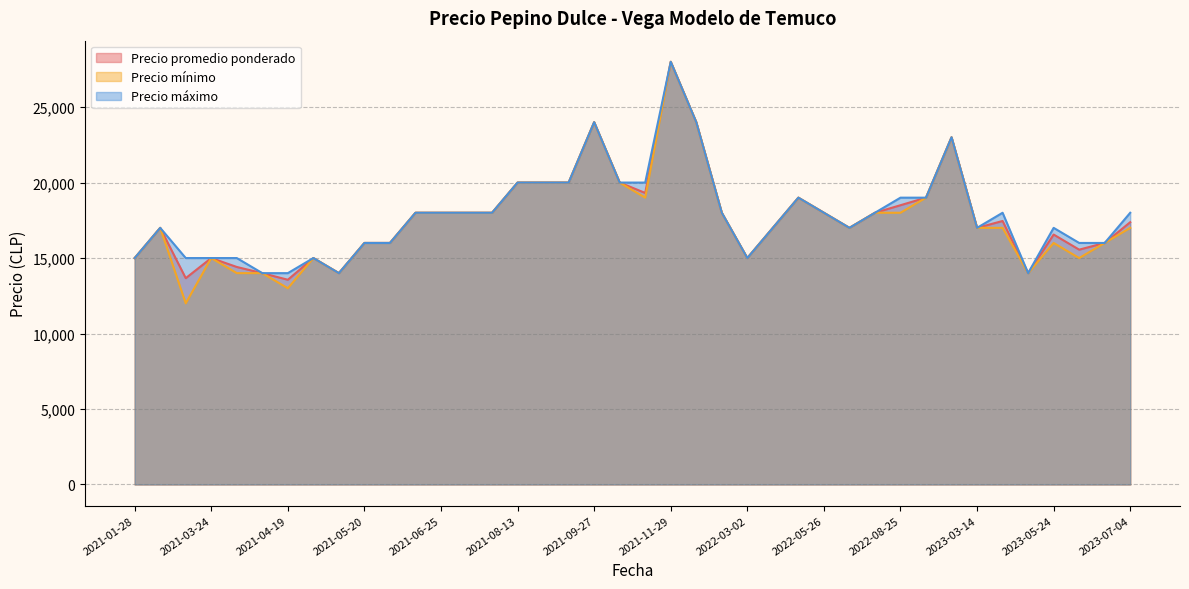

At which label does Precio promedio ponderado reach its peak?

2021-11-29